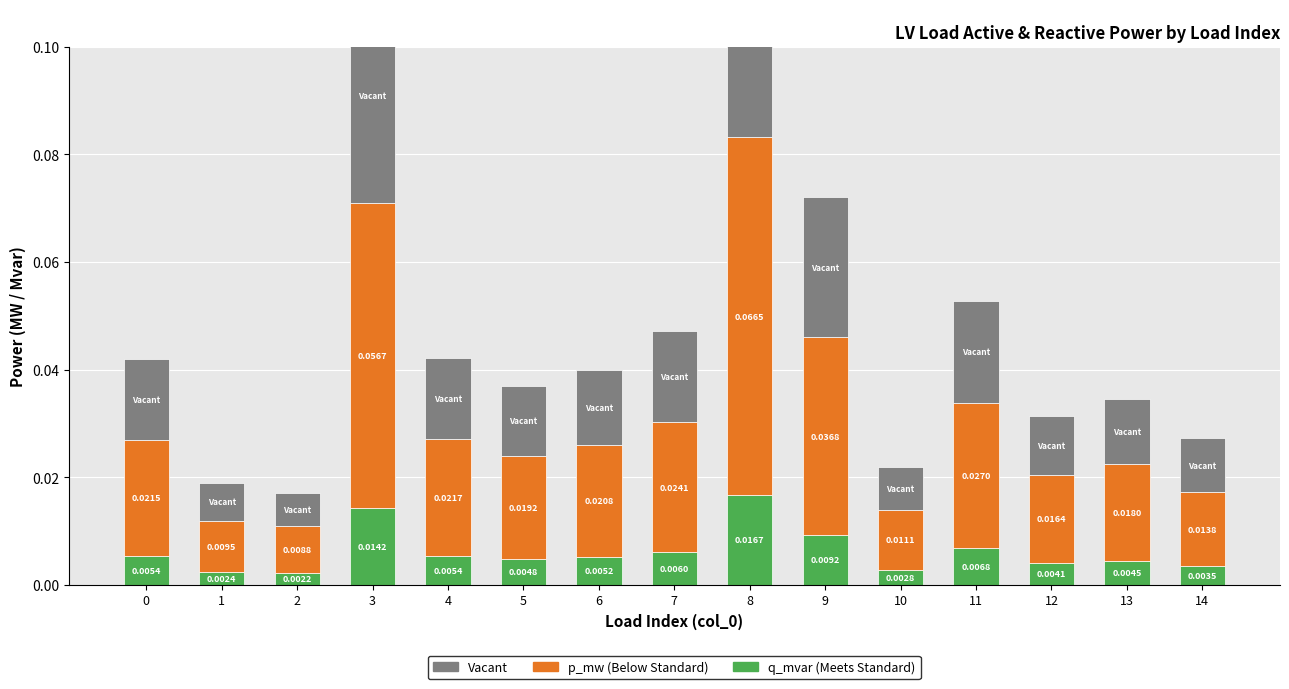

Rank the categories by p_mw value from highest to lowest.

8, 3, 9, 11, 7, 4, 0, 6, 5, 13, 12, 14, 10, 1, 2